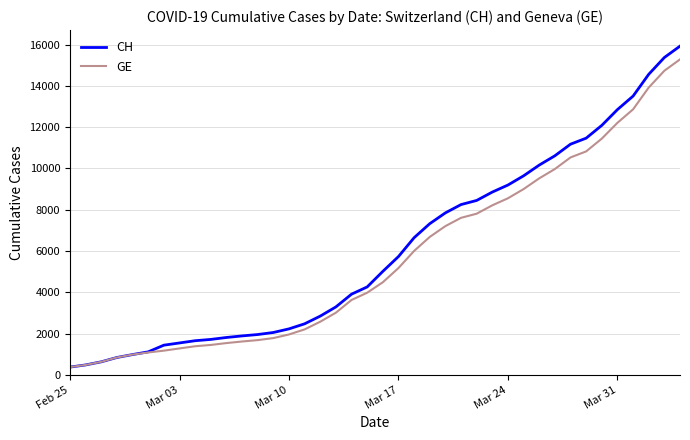

Which series has the largest range (max minus min)?

CH